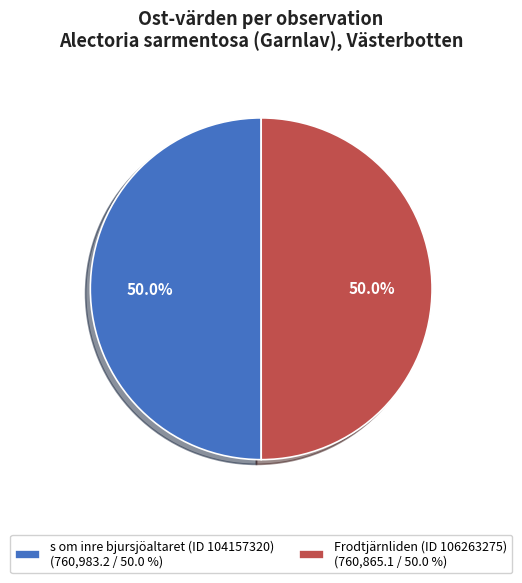

How many segments does this pie chart have?

2